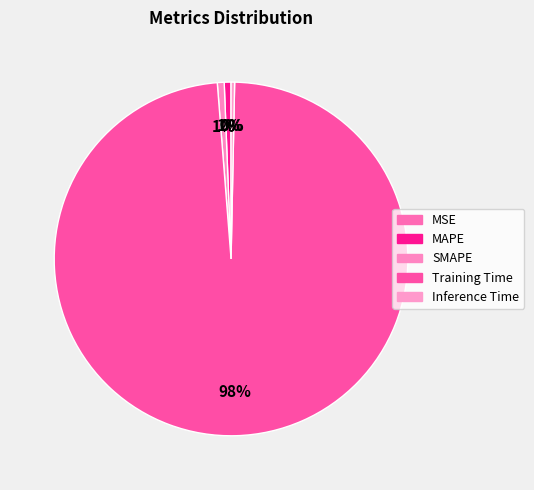

How much of the chart is everything except MAPE?

99.4%